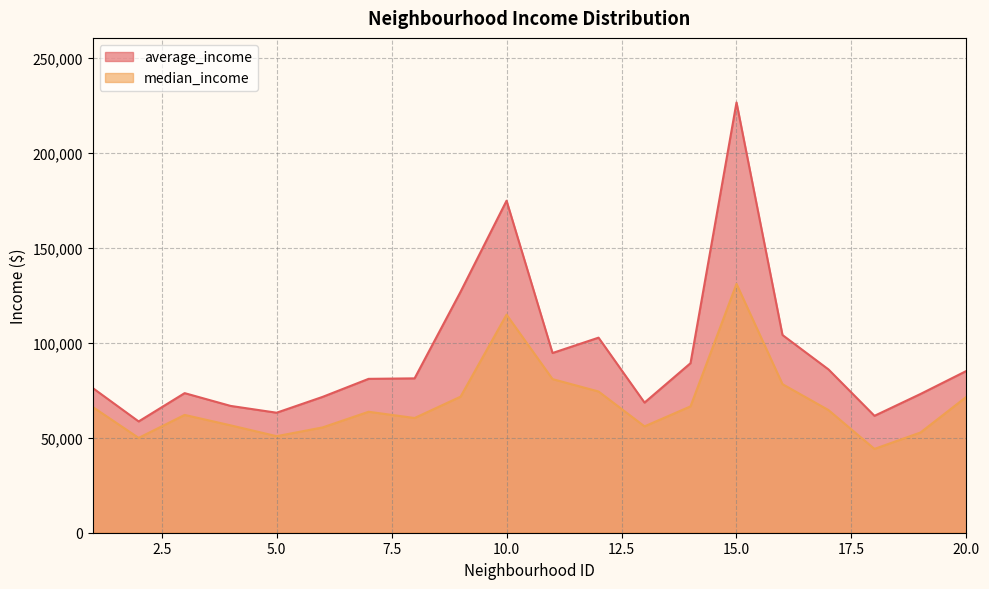

What is the sum of the median_income values at 20 and 7?

135286